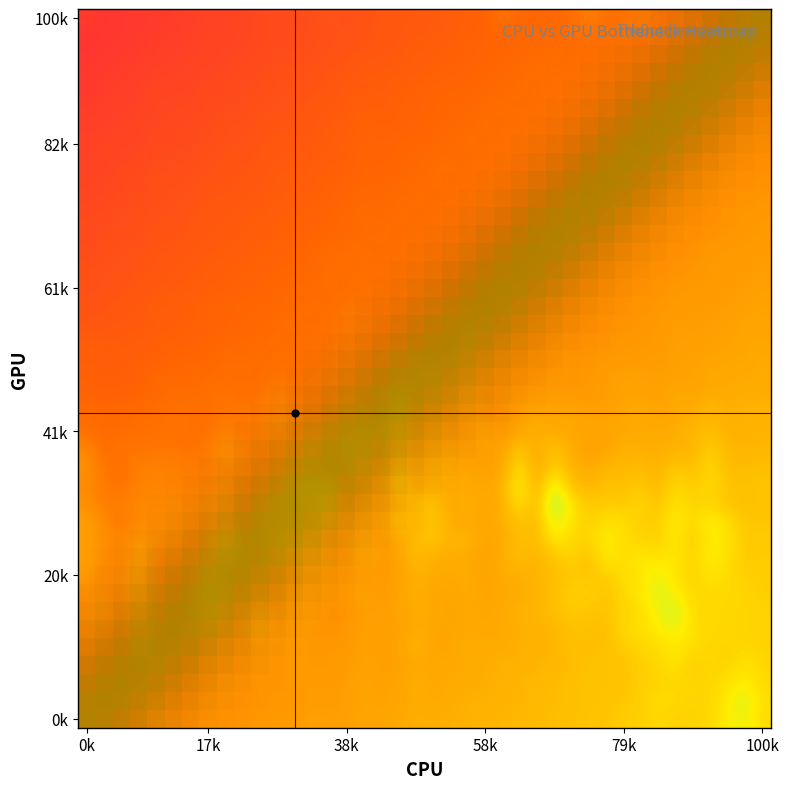

At how many categories does at least one series exceed 0?

40